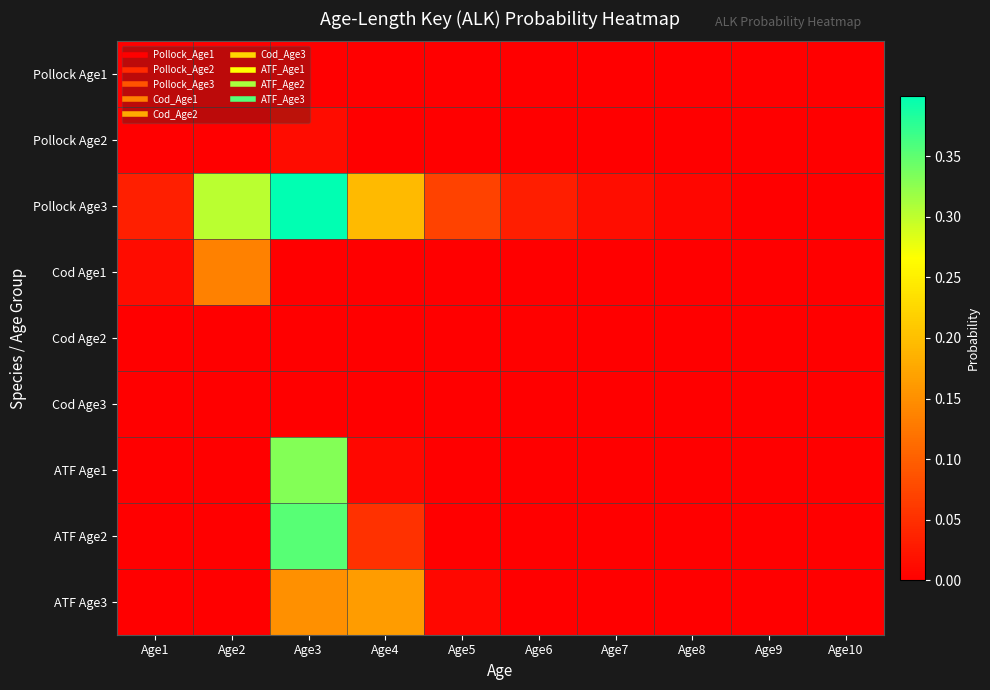

Which series has the largest range (max minus min)?

Pollock Age3